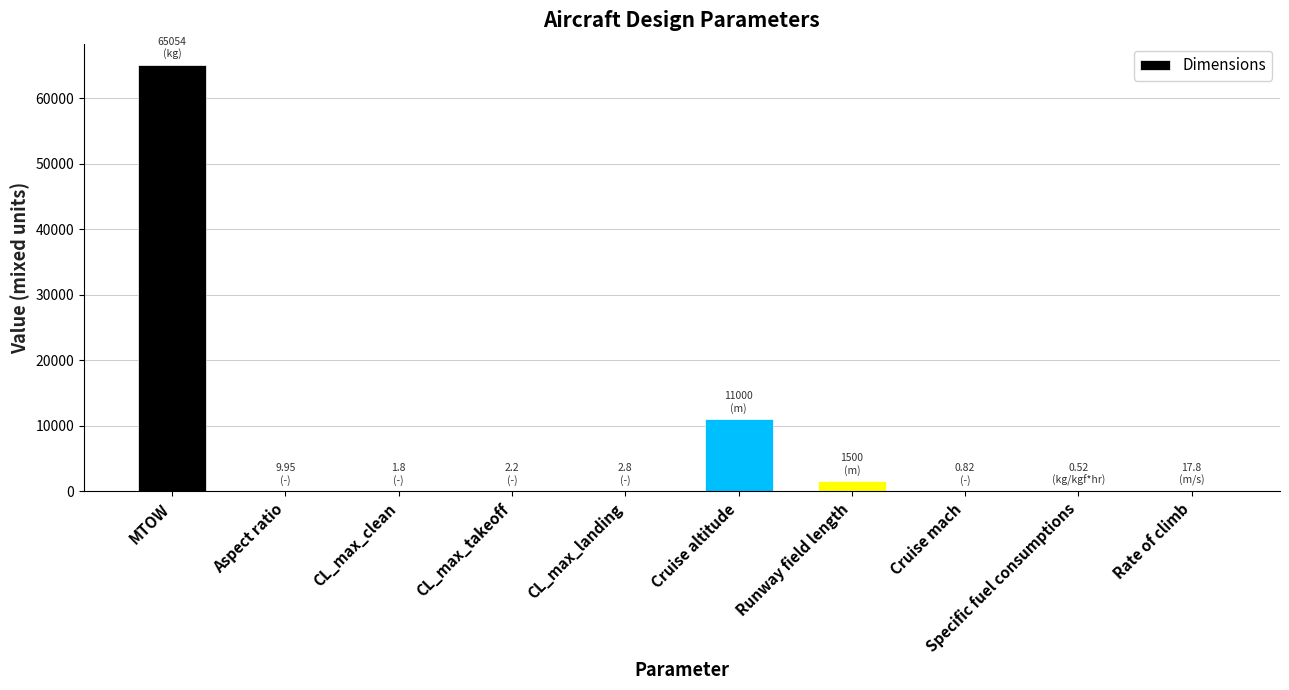

What is the sum of all values?

77589.9